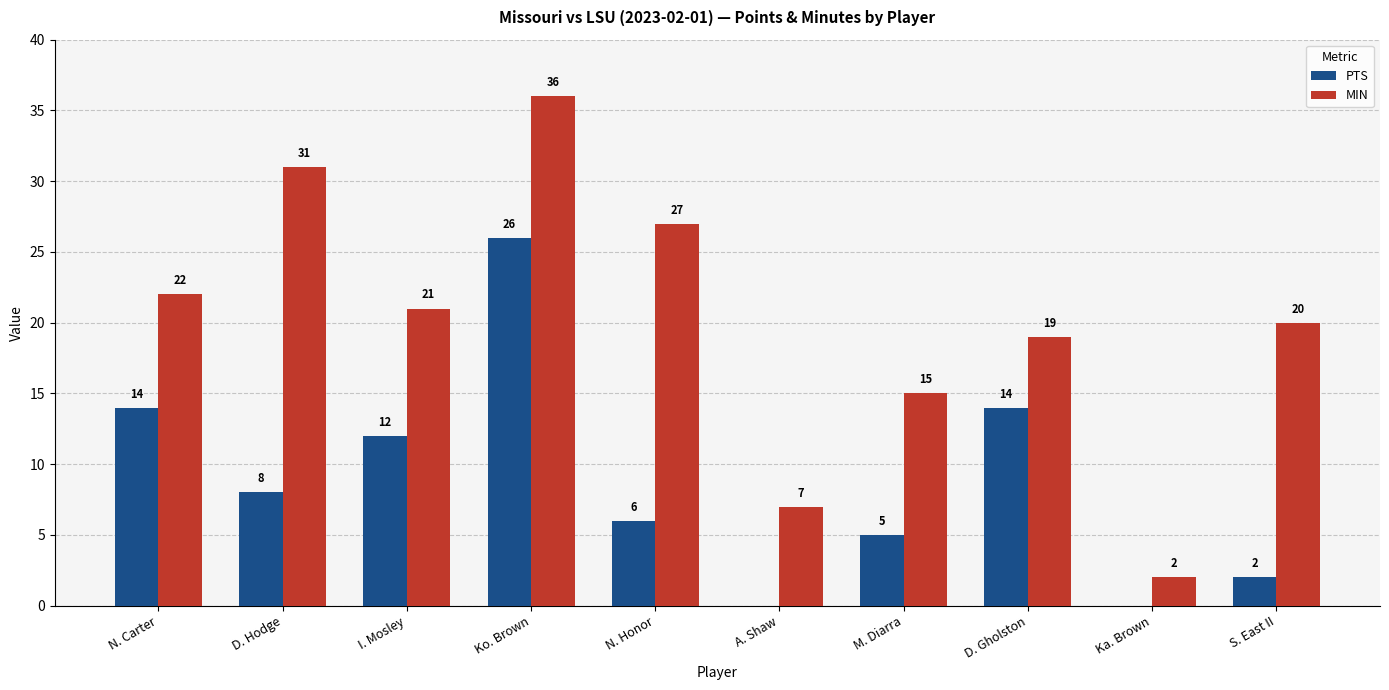

Which label corresponds to the largest value in the chart?

Ko. Brown